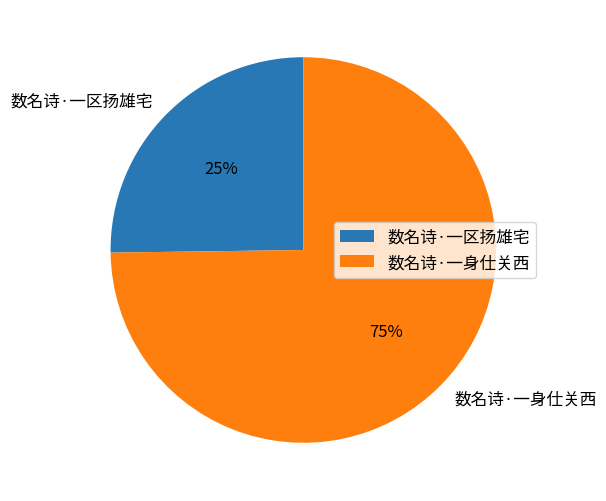

Which slice is the smallest?

数名诗·一区扬雄宅